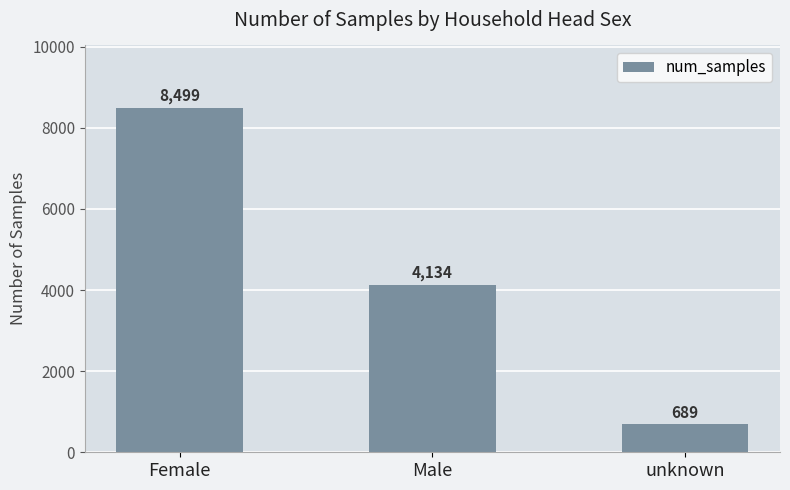

What is the average value?

4441